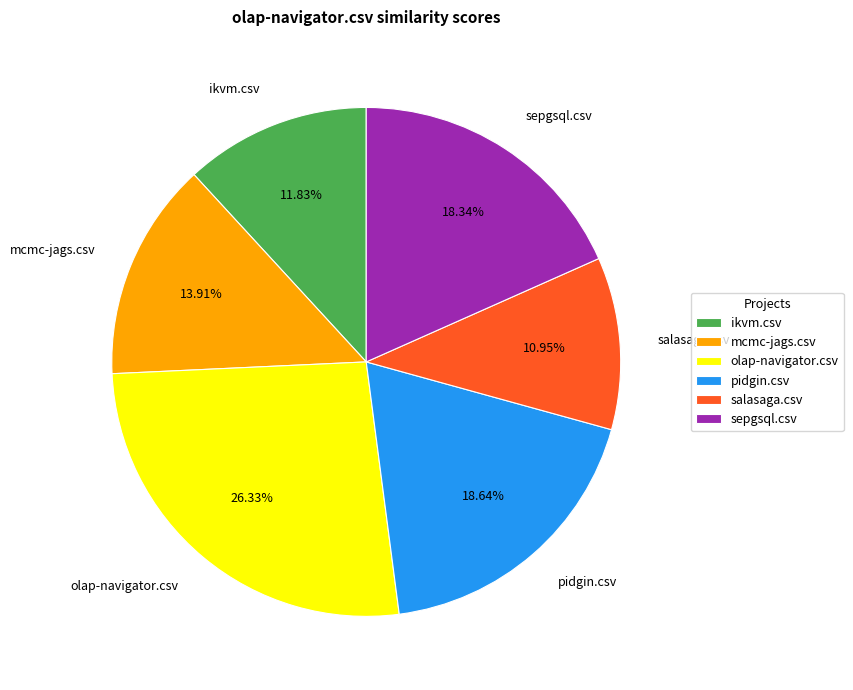

To the nearest percent, what portion does mcmc-jags.csv represent?

14%